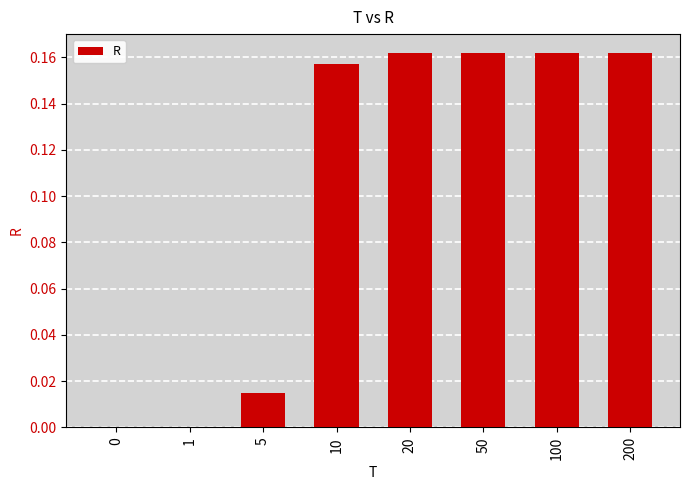

Is it true that the value at 20 is 0.1?

False